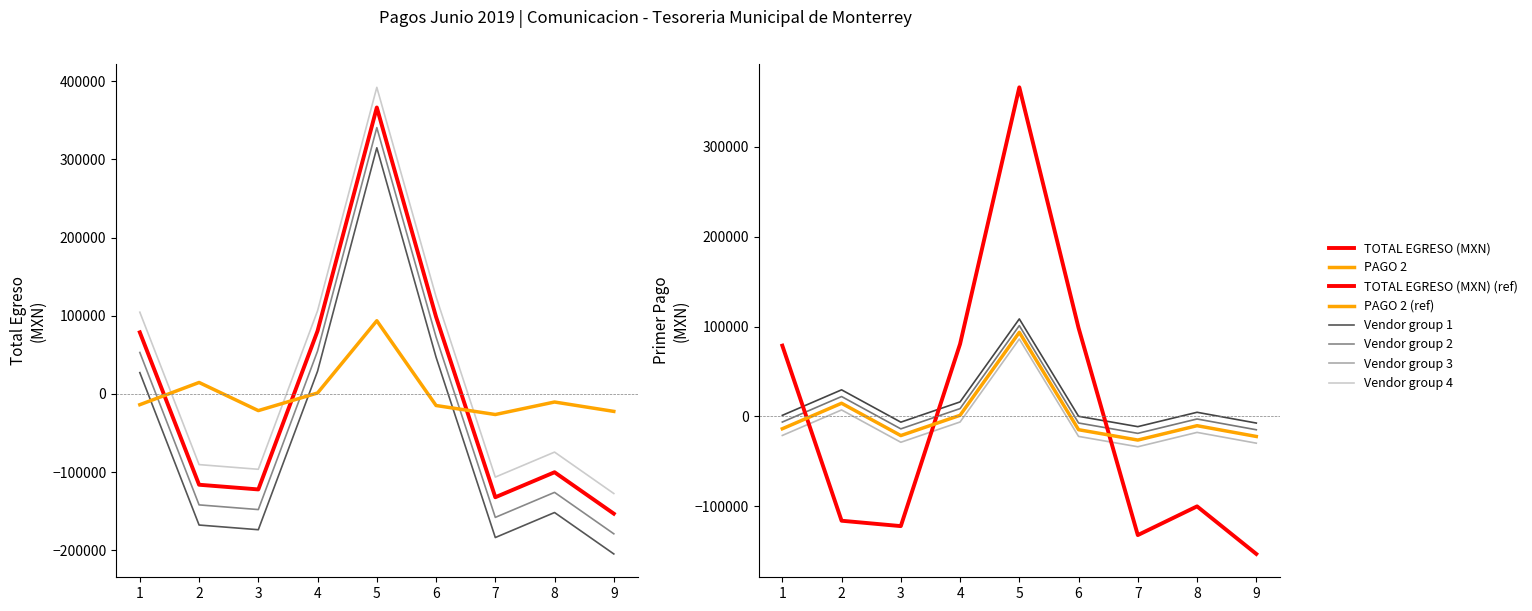

Is the value of TOTAL EGRESO (MXN) at 5 greater than the value of PAGO 2 at 8?

Yes